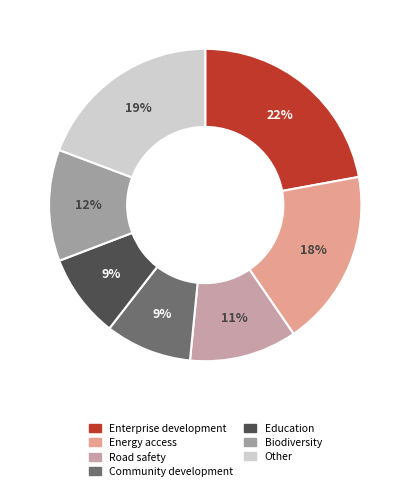

To the nearest percent, what is the difference between the largest and smallest slice percentages?

13%